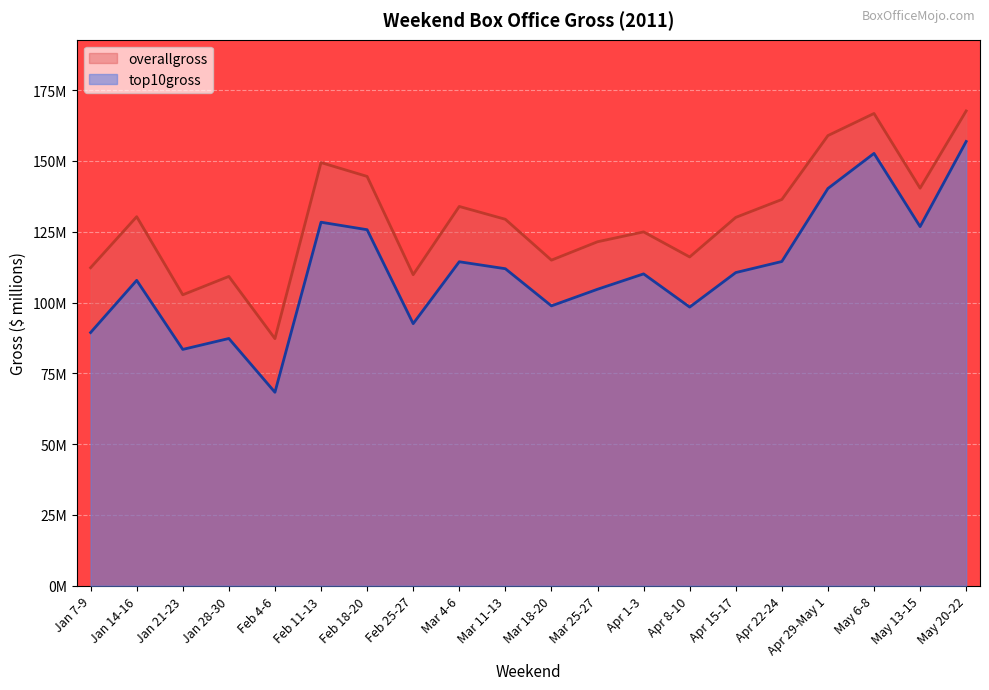

How many data points in overallgross are above 130?

10